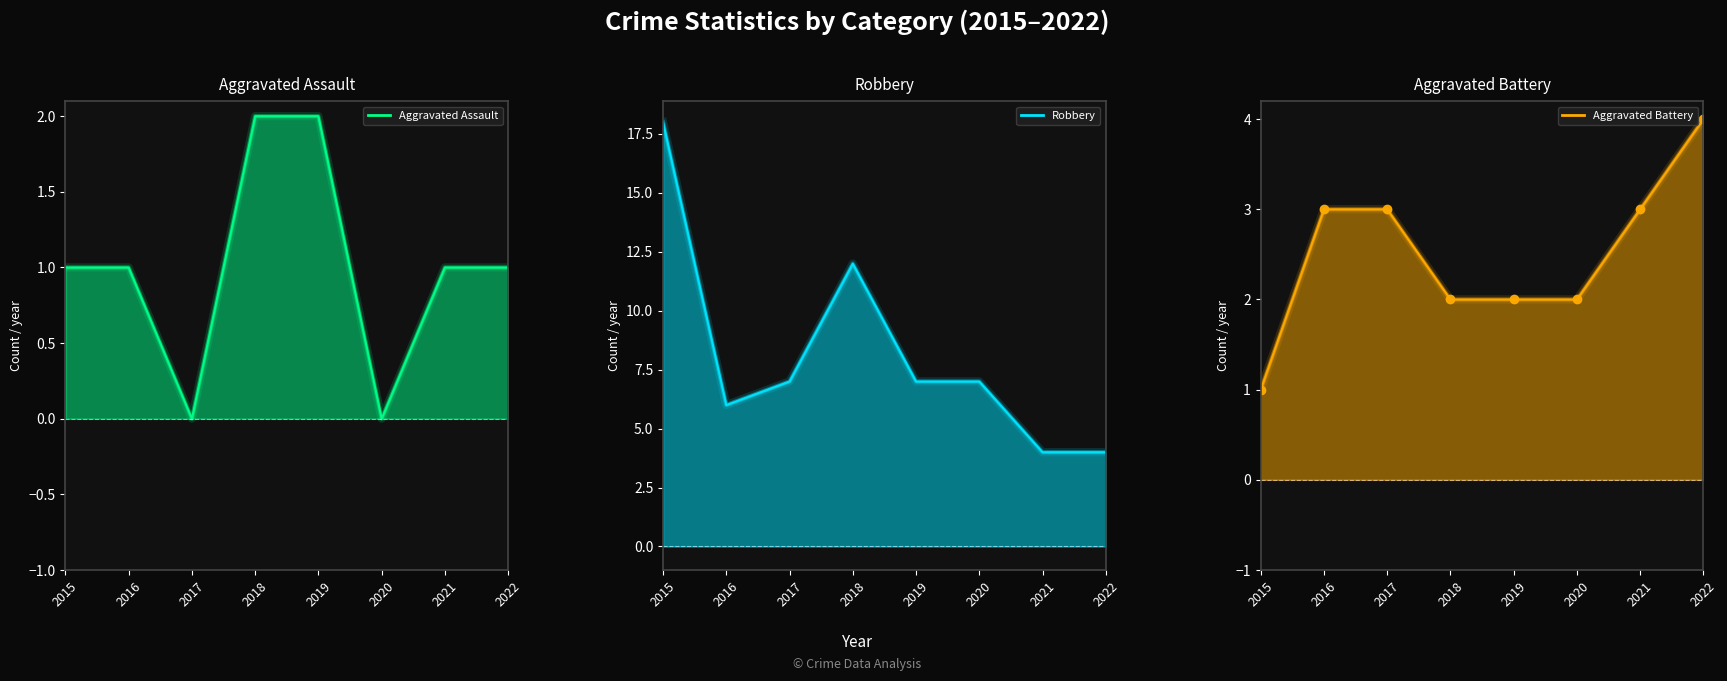

What is the minimum value for Aggravated Battery?

1